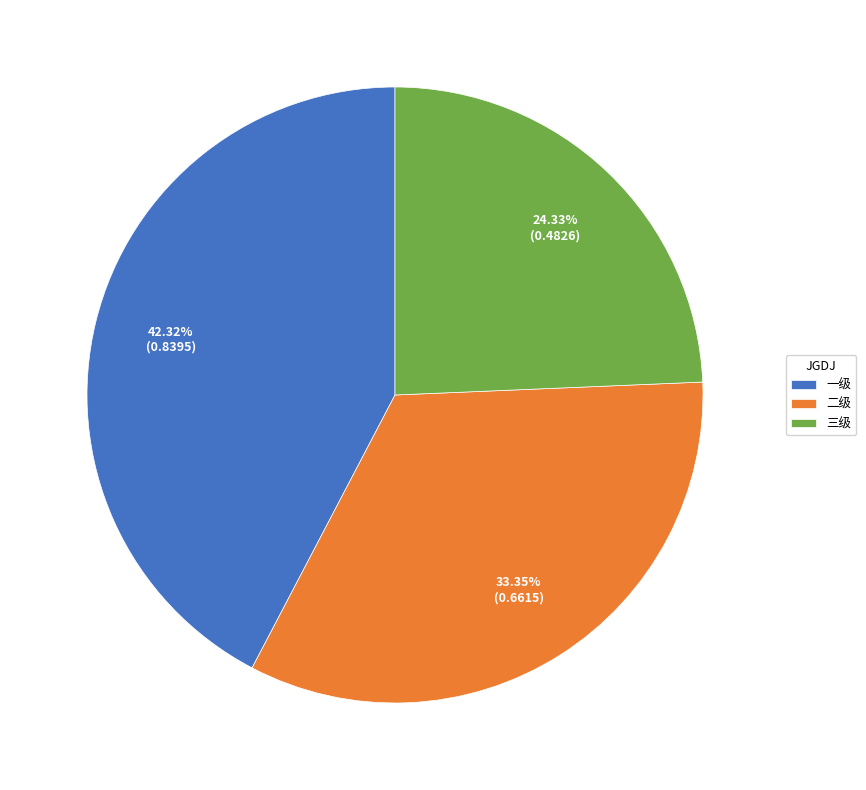

Is there any slice that represents more than half of the pie?

No